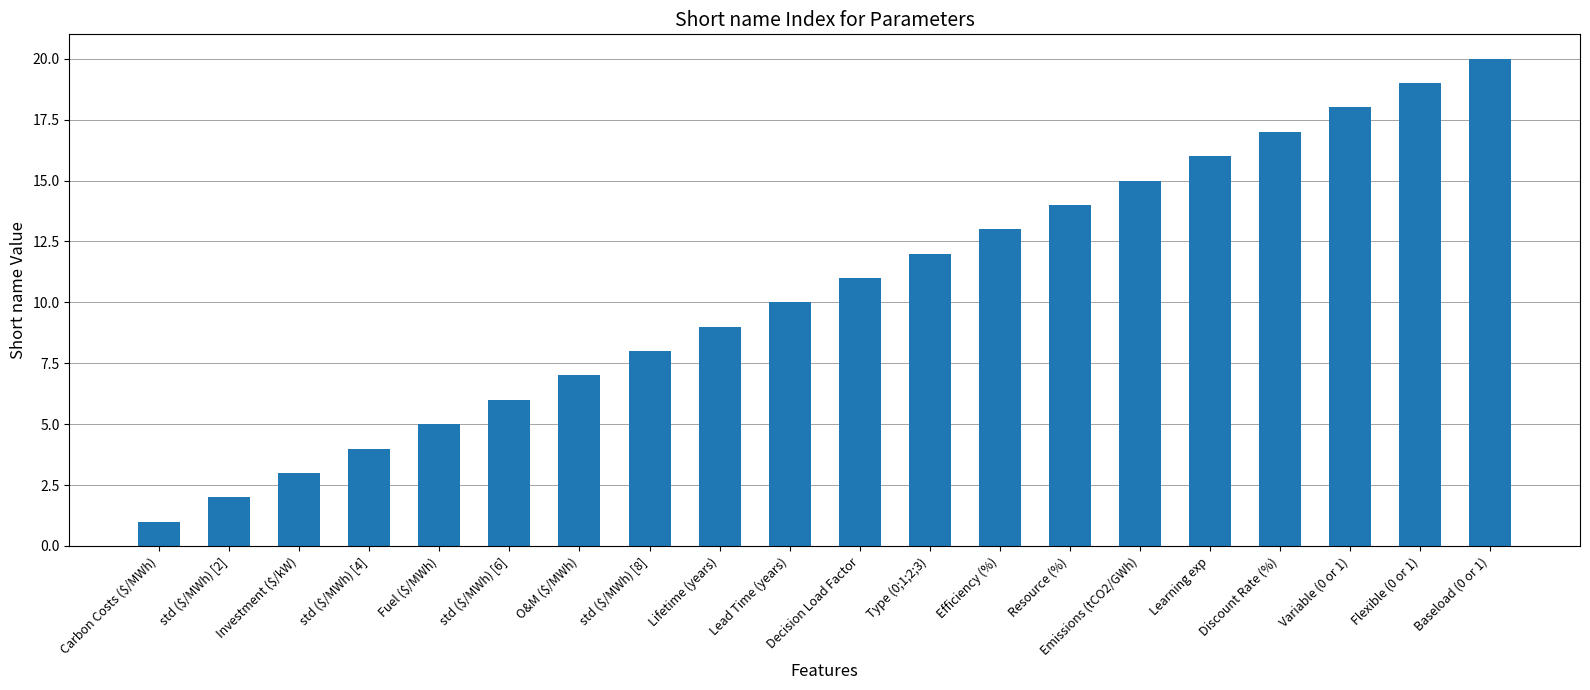

What is the sum of the values at std ($/MWh) [4] and Discount Rate (%)?

21